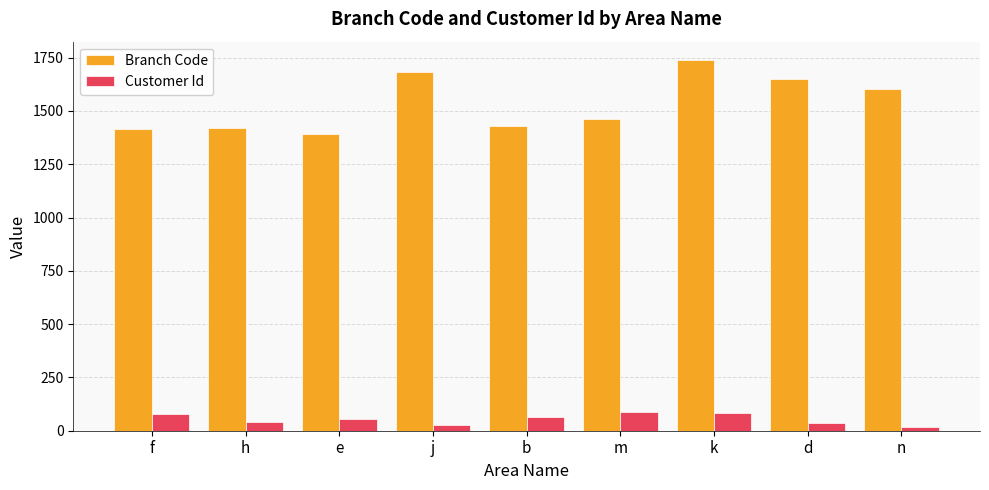

Read the Branch Code value at n, to the nearest 10.

1600